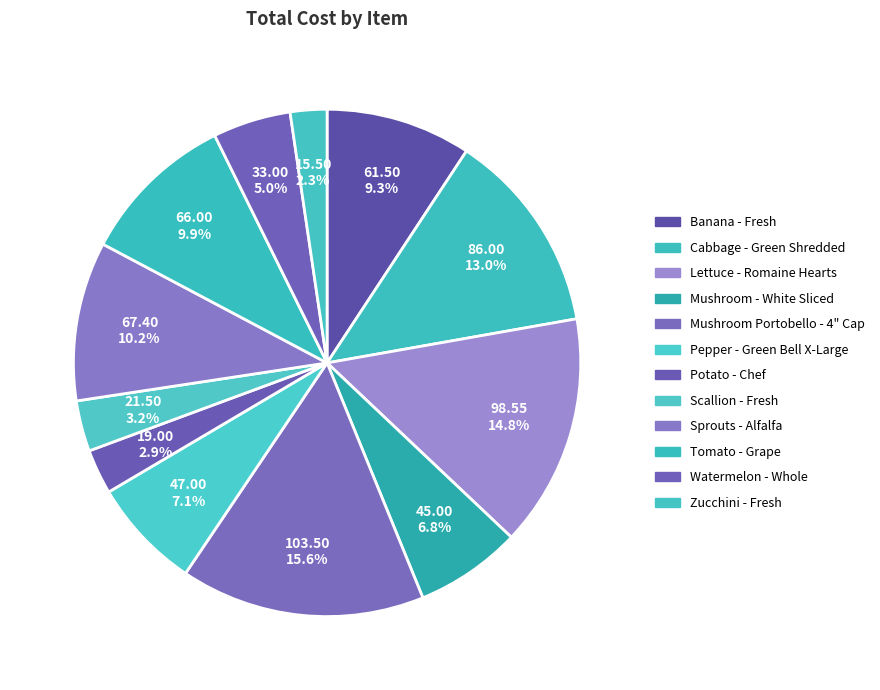

Which has a higher value, Lettuce - Romaine Hearts or Mushroom Portobello - 4" Cap?

Mushroom Portobello - 4" Cap